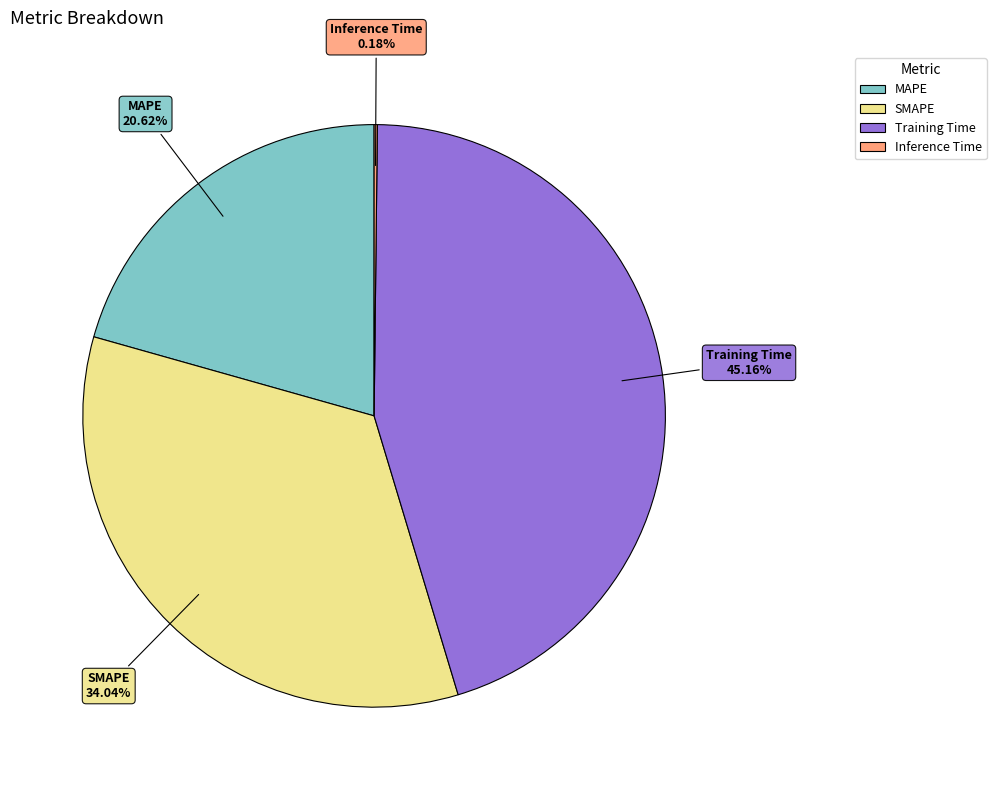

Combined, do MAPE and SMAPE account for over 50%?

Yes